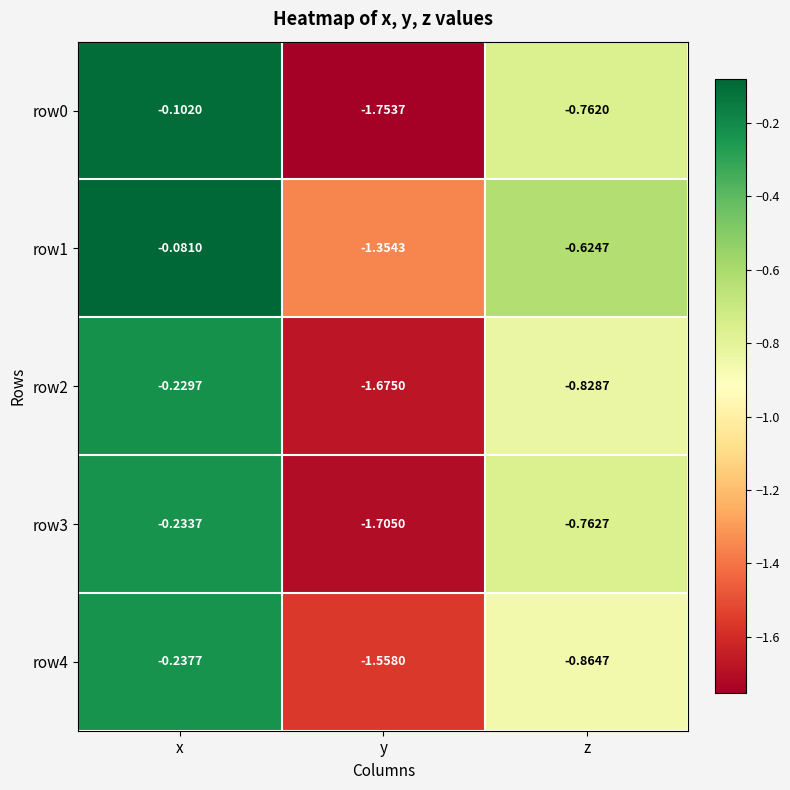

Rank the categories by row0 value from highest to lowest.

x, z, y